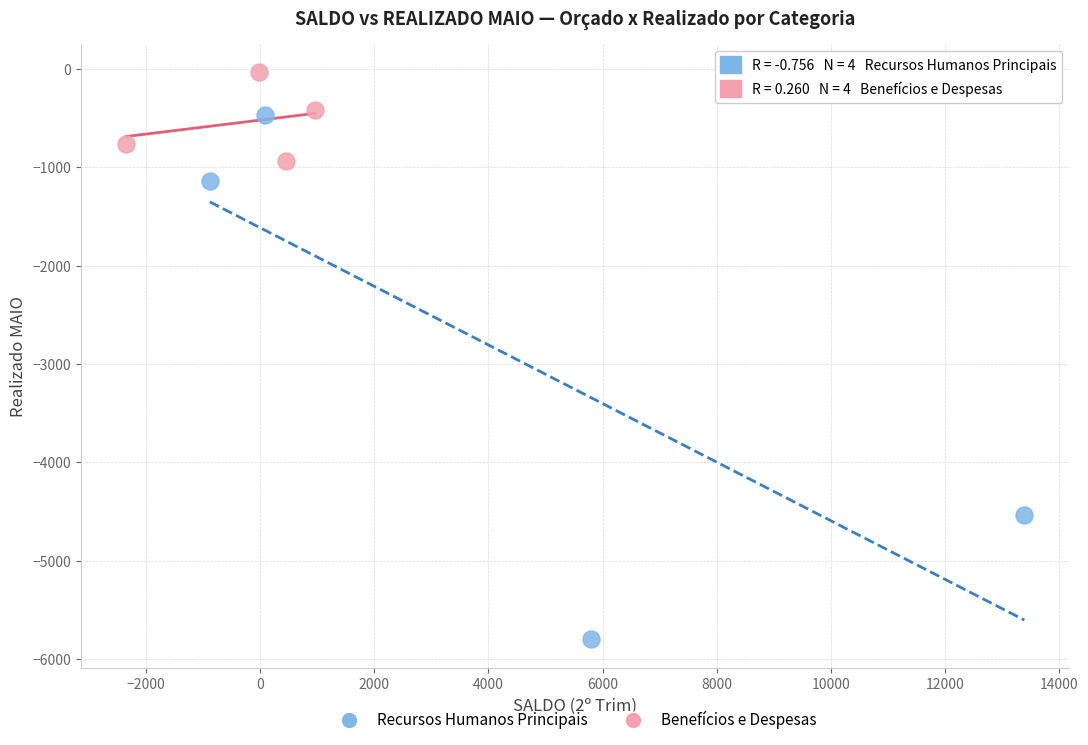

Which series contains the lowest Y value?

Recursos Humanos Principais